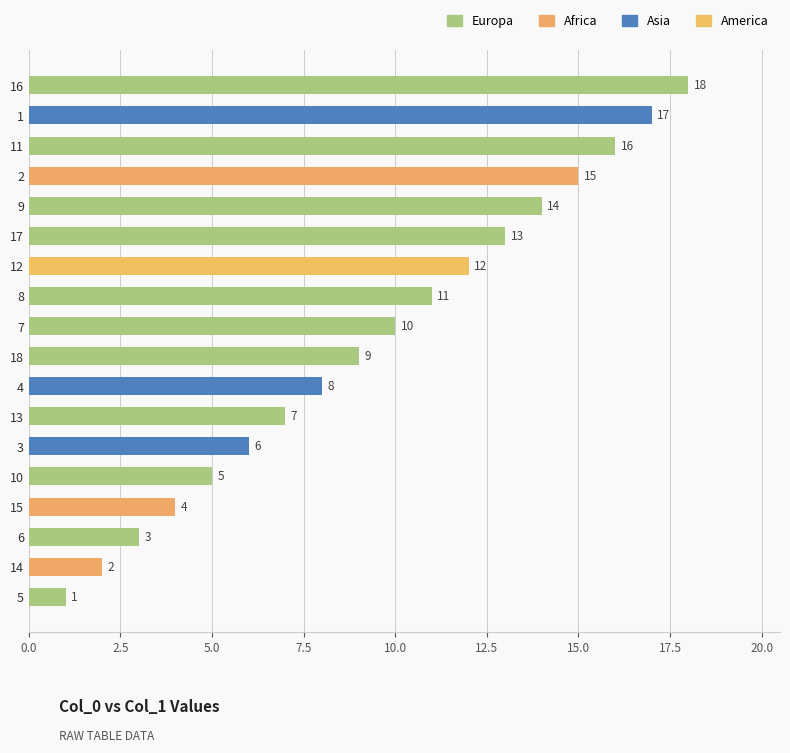

Rank the categories by value from highest to lowest.

16, 1, 11, 2, 9, 17, 12, 8, 7, 18, 4, 13, 3, 10, 15, 6, 14, 5